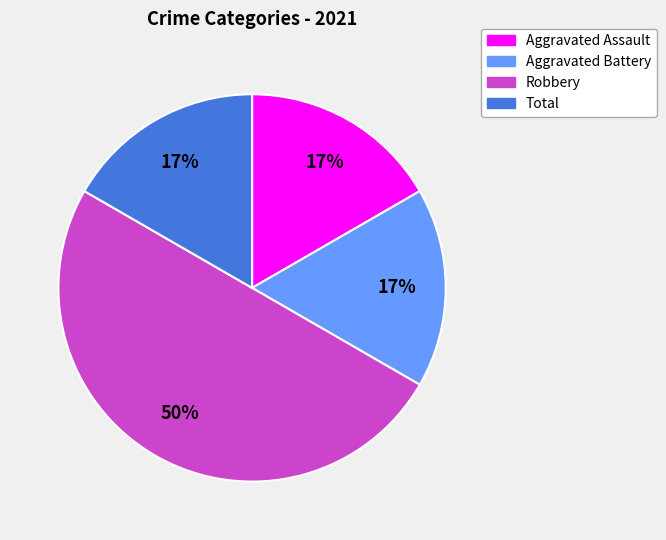

To the nearest percent, what is the difference between the largest and smallest slice percentages?

33%